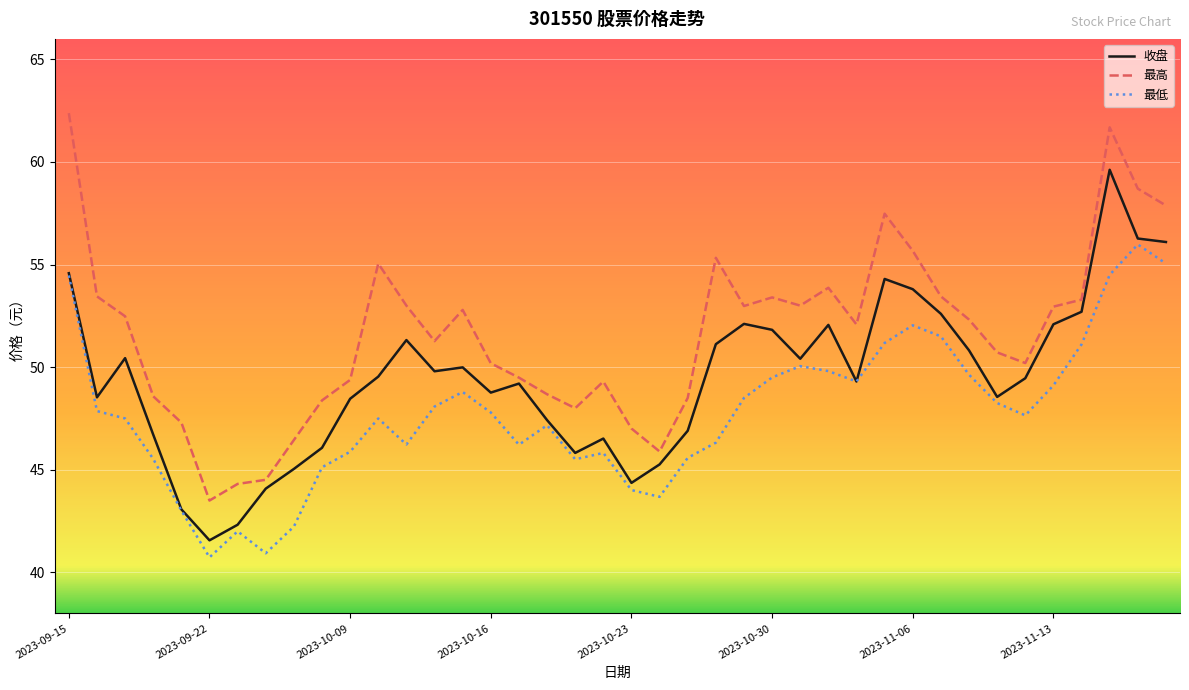

List the series in order of their peak value, lowest first.

最低, 收盘, 最高